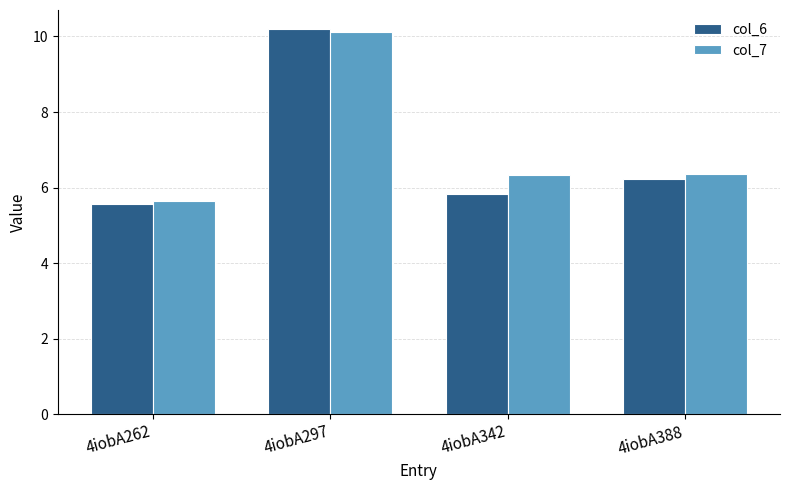

What are all the series names shown in the legend?

col_6, col_7